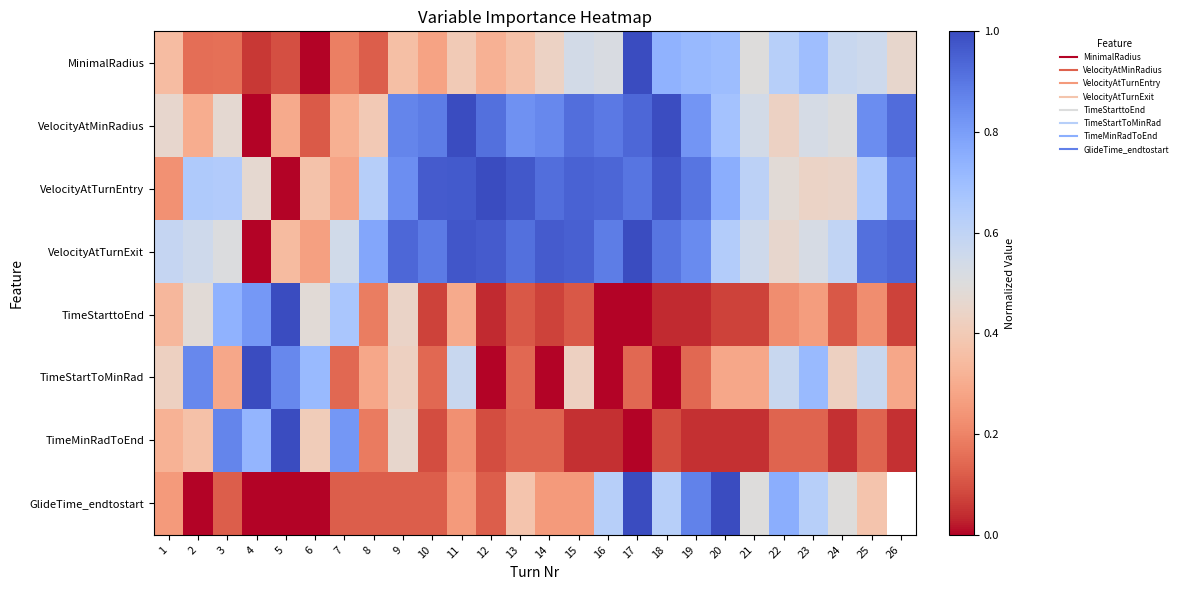

At which category is the sum across all series the highest?

17